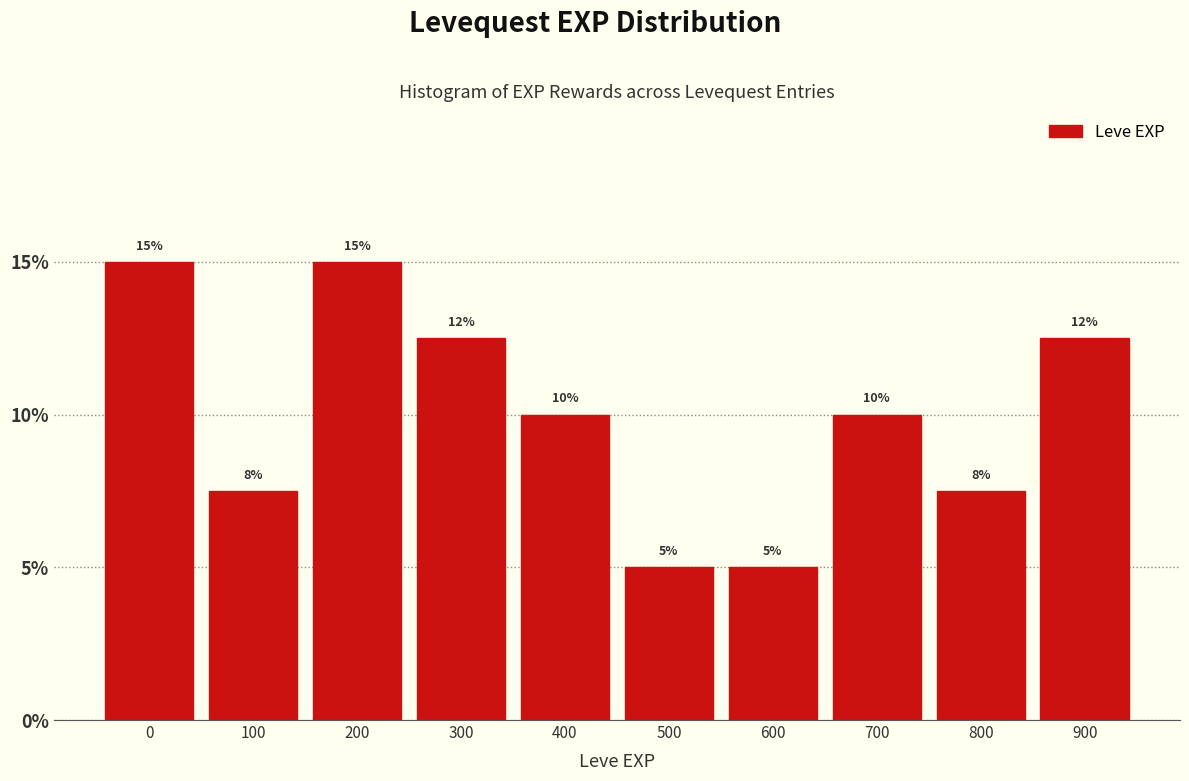

What is the approximate value at 800?

7.5